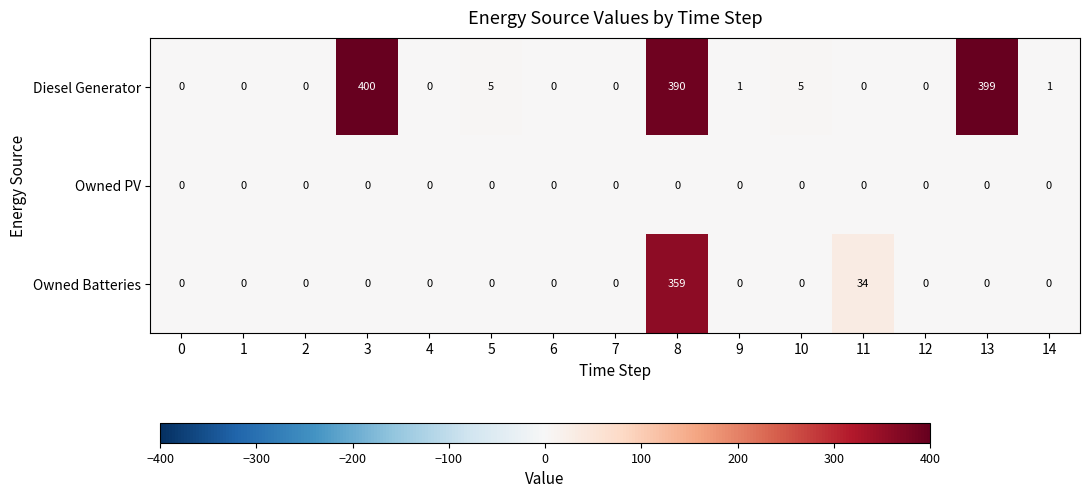

The value of Owned Batteries at 11 is 34. True or false?

True